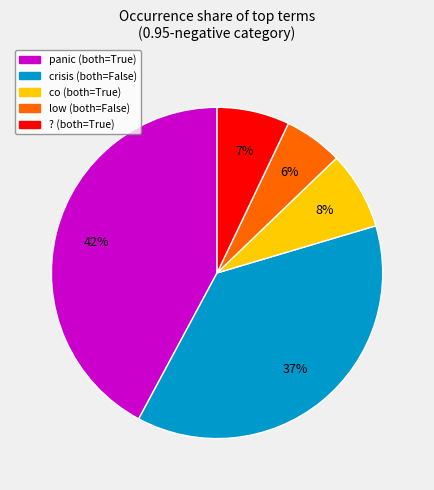

Is there any slice that represents more than half of the pie?

No